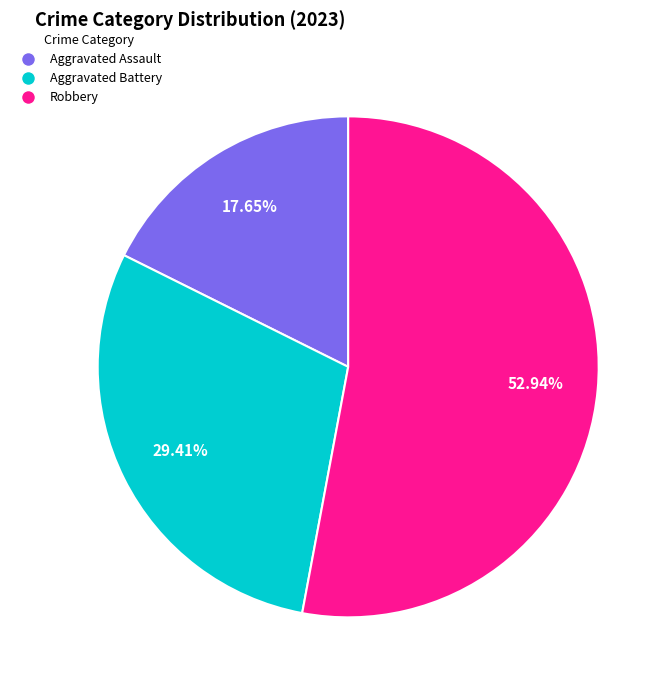

What is the largest slice in the pie chart?

Robbery